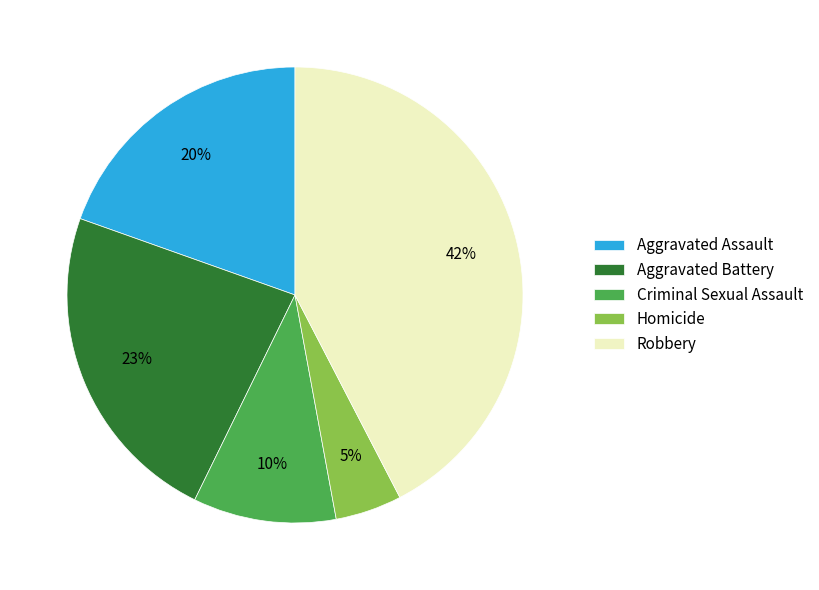

Is the sum of Aggravated Assault and Robbery greater than half?

Yes